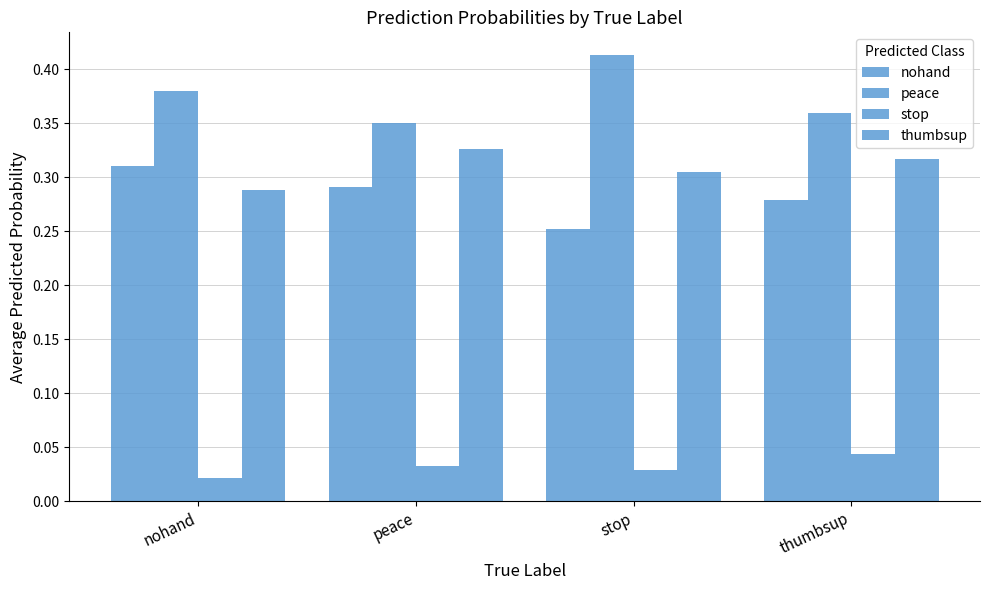

At which label does peace reach its minimum?

peace